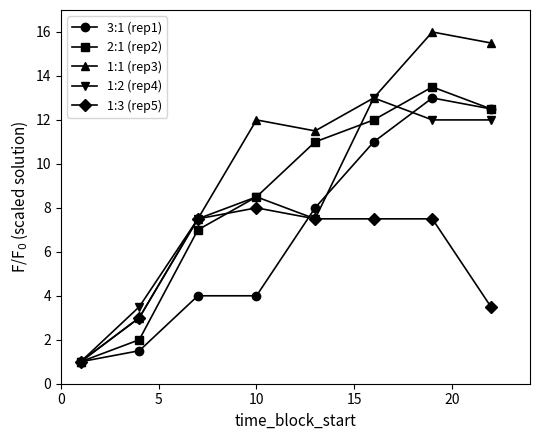

What is the value of the 1:3 (rep5) point at the 6th from the left?

7.5